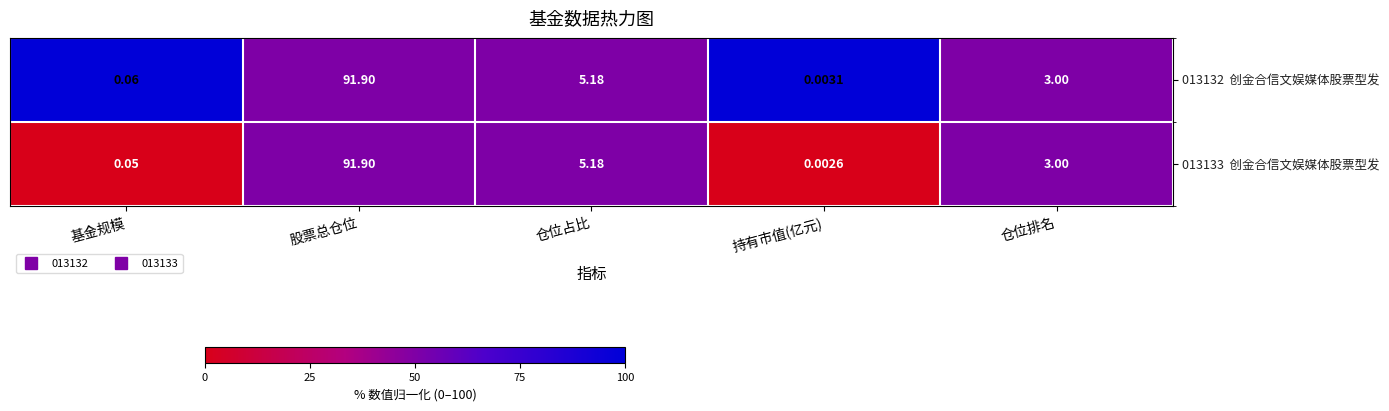

Which label corresponds to the largest value in the chart?

股票总仓位